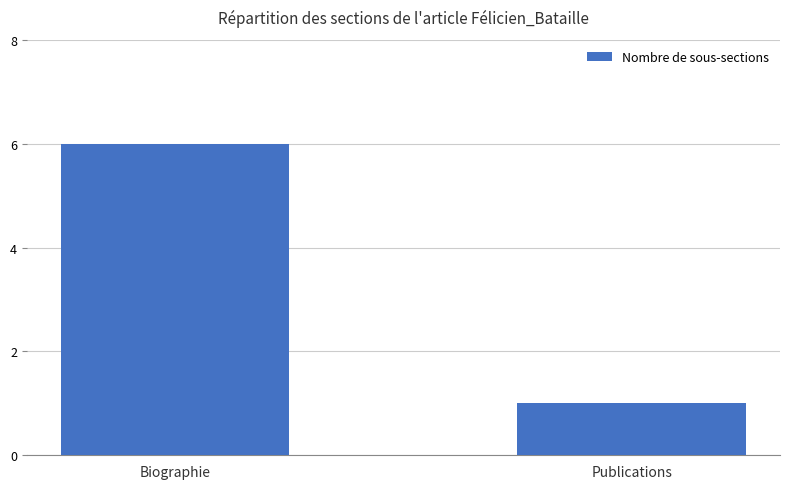

What is the label of the 2nd bar from the left?

Publications